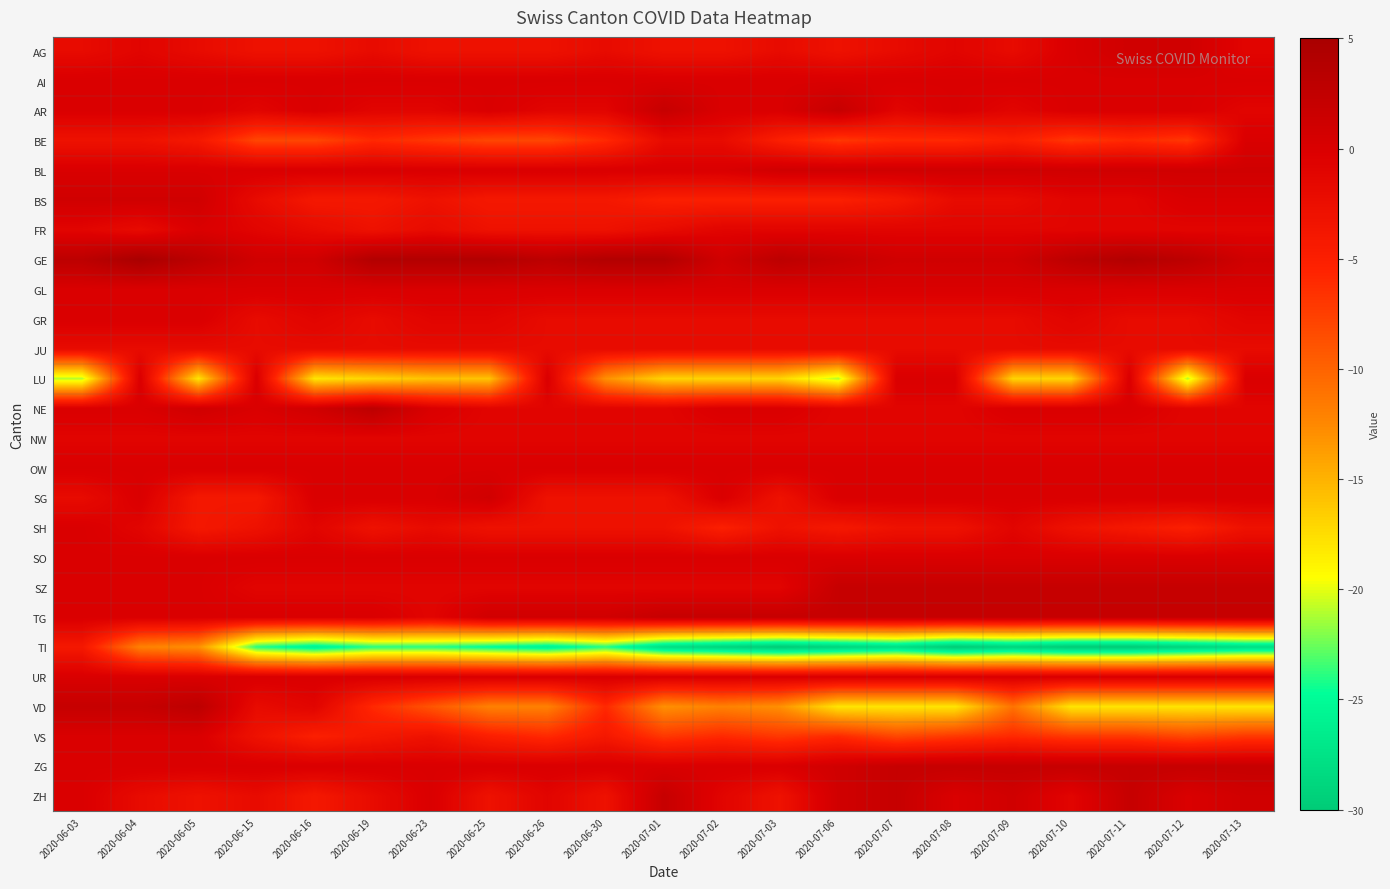

Reading right to left, extract all data points from this chart.

AG: 2020-07-13=-1	2020-07-12=1	2020-07-11=1	2020-07-10=0	2020-07-09=-2	2020-07-08=-1	2020-07-07=-2	2020-07-06=-3	2020-07-03=-2	2020-07-02=-3	2020-07-01=-3	2020-06-30=-2	2020-06-26=-3	2020-06-25=-3	2020-06-23=-3	2020-06-19=-2	2020-06-16=-3	2020-06-15=-3	2020-06-05=-2	2020-06-04=-1	2020-06-03=-2
AI: 2020-07-13=0	2020-07-12=0	2020-07-11=0	2020-07-10=0	2020-07-09=0	2020-07-08=0	2020-07-07=0	2020-07-06=0	2020-07-03=0	2020-07-02=0	2020-07-01=0	2020-06-30=0	2020-06-26=0	2020-06-25=0	2020-06-23=0	2020-06-19=0	2020-06-16=0	2020-06-15=0	2020-06-05=0	2020-06-04=0	2020-06-03=0
AR: 2020-07-13=-1	2020-07-12=0	2020-07-11=0	2020-07-10=0	2020-07-09=-1	2020-07-08=0	2020-07-07=-1	2020-07-06=2	2020-07-03=0	2020-07-02=0	2020-07-01=2	2020-06-30=-1	2020-06-26=-1	2020-06-25=0	2020-06-23=-1	2020-06-19=-1	2020-06-16=0	2020-06-15=-1	2020-06-05=0	2020-06-04=0	2020-06-03=0
BE: 2020-07-13=0	2020-07-12=-7	2020-07-11=-6	2020-07-10=-7	2020-07-09=-5	2020-07-08=-6	2020-07-07=-6	2020-07-06=-7	2020-07-03=-5	2020-07-02=-2	2020-07-01=-2	2020-06-30=-6	2020-06-26=-8	2020-06-25=-8	2020-06-23=-7	2020-06-19=-6	2020-06-16=-8	2020-06-15=-8	2020-06-05=-4	2020-06-04=-3	2020-06-03=-3
BL: 2020-07-13=1	2020-07-12=1	2020-07-11=1	2020-07-10=1	2020-07-09=1	2020-07-08=1	2020-07-07=1	2020-07-06=1	2020-07-03=1	2020-07-02=0	2020-07-01=0	2020-06-30=0	2020-06-26=0	2020-06-25=0	2020-06-23=0	2020-06-19=0	2020-06-16=0	2020-06-15=0	2020-06-05=0	2020-06-04=0	2020-06-03=0
BS: 2020-07-13=0	2020-07-12=0	2020-07-11=-1	2020-07-10=-1	2020-07-09=-2	2020-07-08=-2	2020-07-07=-4	2020-07-06=-5	2020-07-03=-5	2020-07-02=-5	2020-07-01=-5	2020-06-30=-4	2020-06-26=-4	2020-06-25=-4	2020-06-23=-3	2020-06-19=-4	2020-06-16=-4	2020-06-15=-2	2020-06-05=1	2020-06-04=1	2020-06-03=1
FR: 2020-07-13=-1	2020-07-12=-1	2020-07-11=-1	2020-07-10=-1	2020-07-09=-1	2020-07-08=-1	2020-07-07=-1	2020-07-06=-1	2020-07-03=-1	2020-07-02=-1	2020-07-01=-2	2020-06-30=-3	2020-06-26=-3	2020-06-25=-3	2020-06-23=-2	2020-06-19=-3	2020-06-16=-2	2020-06-15=-1	2020-06-05=0	2020-06-04=-2	2020-06-03=-1
GE: 2020-07-13=1	2020-07-12=3	2020-07-11=4	2020-07-10=3	2020-07-09=1	2020-07-08=1	2020-07-07=1	2020-07-06=2	2020-07-03=3	2020-07-02=1	2020-07-01=4	2020-06-30=4	2020-06-26=3	2020-06-25=4	2020-06-23=4	2020-06-19=4	2020-06-16=1	2020-06-15=1	2020-06-05=3	2020-06-04=5	2020-06-03=3
GL: 2020-07-13=0	2020-07-12=0	2020-07-11=0	2020-07-10=0	2020-07-09=0	2020-07-08=0	2020-07-07=0	2020-07-06=0	2020-07-03=0	2020-07-02=0	2020-07-01=0	2020-06-30=0	2020-06-26=0	2020-06-25=0	2020-06-23=0	2020-06-19=0	2020-06-16=0	2020-06-15=0	2020-06-05=0	2020-06-04=0	2020-06-03=0
GR: 2020-07-13=-1	2020-07-12=-2	2020-07-11=-2	2020-07-10=-1	2020-07-09=-2	2020-07-08=-2	2020-07-07=-2	2020-07-06=-2	2020-07-03=-2	2020-07-02=-2	2020-07-01=-2	2020-06-30=-2	2020-06-26=-2	2020-06-25=-1	2020-06-23=-1	2020-06-19=-2	2020-06-16=-1	2020-06-15=-2	2020-06-05=0	2020-06-04=0	2020-06-03=0
JU: 2020-07-13=-2	2020-07-12=-2	2020-07-11=-2	2020-07-10=-2	2020-07-09=-2	2020-07-08=-2	2020-07-07=-2	2020-07-06=-2	2020-07-03=-2	2020-07-02=-2	2020-07-01=-2	2020-06-30=-2	2020-06-26=-2	2020-06-25=-2	2020-06-23=-2	2020-06-19=-2	2020-06-16=-2	2020-06-15=-2	2020-06-05=-2	2020-06-04=-2	2020-06-03=-2
LU: 2020-07-13=0	2020-07-12=-21	2020-07-11=0	2020-07-10=-17	2020-07-09=-17	2020-07-08=0	2020-07-07=0	2020-07-06=-21	2020-07-03=-17	2020-07-02=-17	2020-07-01=-17	2020-06-30=-13	2020-06-26=0	2020-06-25=-16	2020-06-23=-16	2020-06-19=-17	2020-06-16=-18	2020-06-15=0	2020-06-05=-18	2020-06-04=0	2020-06-03=-21
NE: 2020-07-13=-1	2020-07-12=-1	2020-07-11=0	2020-07-10=0	2020-07-09=0	2020-07-08=-1	2020-07-07=-1	2020-07-06=-1	2020-07-03=0	2020-07-02=0	2020-07-01=-1	2020-06-30=-1	2020-06-26=-1	2020-06-25=-1	2020-06-23=0	2020-06-19=3	2020-06-16=1	2020-06-15=0	2020-06-05=1	2020-06-04=0	2020-06-03=0
NW: 2020-07-13=-1	2020-07-12=-1	2020-07-11=-1	2020-07-10=-1	2020-07-09=-1	2020-07-08=-1	2020-07-07=-1	2020-07-06=-1	2020-07-03=-1	2020-07-02=-1	2020-07-01=-1	2020-06-30=-1	2020-06-26=-1	2020-06-25=-1	2020-06-23=-1	2020-06-19=-1	2020-06-16=-1	2020-06-15=-1	2020-06-05=-1	2020-06-04=-1	2020-06-03=-1
OW: 2020-07-13=0	2020-07-12=0	2020-07-11=0	2020-07-10=0	2020-07-09=0	2020-07-08=0	2020-07-07=0	2020-07-06=0	2020-07-03=0	2020-07-02=0	2020-07-01=0	2020-06-30=0	2020-06-26=0	2020-06-25=0	2020-06-23=0	2020-06-19=0	2020-06-16=0	2020-06-15=0	2020-06-05=0	2020-06-04=0	2020-06-03=0
SG: 2020-07-13=0	2020-07-12=0	2020-07-11=0	2020-07-10=0	2020-07-09=0	2020-07-08=0	2020-07-07=0	2020-07-06=0	2020-07-03=-3	2020-07-02=0	2020-07-01=-3	2020-06-30=-3	2020-06-26=-3	2020-06-25=1	2020-06-23=0	2020-06-19=0	2020-06-16=0	2020-06-15=-4	2020-06-05=-4	2020-06-04=0	2020-06-03=-2
SH: 2020-07-13=-3	2020-07-12=-5	2020-07-11=-4	2020-07-10=-3	2020-07-09=-1	2020-07-08=-3	2020-07-07=-3	2020-07-06=-4	2020-07-03=-3	2020-07-02=-5	2020-07-01=-3	2020-06-30=-3	2020-06-26=-3	2020-06-25=-3	2020-06-23=-2	2020-06-19=-3	2020-06-16=-1	2020-06-15=-3	2020-06-05=-4	2020-06-04=-1	2020-06-03=0
SO: 2020-07-13=0	2020-07-12=0	2020-07-11=0	2020-07-10=0	2020-07-09=0	2020-07-08=0	2020-07-07=0	2020-07-06=0	2020-07-03=0	2020-07-02=0	2020-07-01=0	2020-06-30=0	2020-06-26=0	2020-06-25=0	2020-06-23=0	2020-06-19=0	2020-06-16=0	2020-06-15=0	2020-06-05=0	2020-06-04=0	2020-06-03=0
SZ: 2020-07-13=2	2020-07-12=2	2020-07-11=2	2020-07-10=2	2020-07-09=2	2020-07-08=2	2020-07-07=2	2020-07-06=2	2020-07-03=-1	2020-07-02=-1	2020-07-01=-1	2020-06-30=-1	2020-06-26=-1	2020-06-25=-1	2020-06-23=-1	2020-06-19=-1	2020-06-16=-1	2020-06-15=-1	2020-06-05=0	2020-06-04=0	2020-06-03=0
TG: 2020-07-13=2	2020-07-12=2	2020-07-11=2	2020-07-10=2	2020-07-09=2	2020-07-08=2	2020-07-07=2	2020-07-06=2	2020-07-03=2	2020-07-02=2	2020-07-01=2	2020-06-30=1	2020-06-26=1	2020-06-25=1	2020-06-23=-1	2020-06-19=0	2020-06-16=0	2020-06-15=0	2020-06-05=0	2020-06-04=0	2020-06-03=0
TI: 2020-07-13=-28	2020-07-12=-29	2020-07-11=-30	2020-07-10=-30	2020-07-09=-29	2020-07-08=-30	2020-07-07=-28	2020-07-06=-29	2020-07-03=-30	2020-07-02=-29	2020-07-01=-28	2020-06-30=-24	2020-06-26=-26	2020-06-25=-25	2020-06-23=-24	2020-06-19=-24	2020-06-16=-26	2020-06-15=-24	2020-06-05=-13	2020-06-04=-12	2020-06-03=-4
UR: 2020-07-13=0	2020-07-12=0	2020-07-11=0	2020-07-10=0	2020-07-09=0	2020-07-08=0	2020-07-07=0	2020-07-06=0	2020-07-03=0	2020-07-02=0	2020-07-01=0	2020-06-30=0	2020-06-26=0	2020-06-25=0	2020-06-23=0	2020-06-19=0	2020-06-16=0	2020-06-15=0	2020-06-05=0	2020-06-04=0	2020-06-03=0
VD: 2020-07-13=-18	2020-07-12=-18	2020-07-11=-18	2020-07-10=-18	2020-07-09=-11	2020-07-08=-18	2020-07-07=-18	2020-07-06=-18	2020-07-03=-13	2020-07-02=-12	2020-07-01=-13	2020-06-30=-6	2020-06-26=-12	2020-06-25=-12	2020-06-23=-9	2020-06-19=-6	2020-06-16=-1	2020-06-15=-2	2020-06-05=3	2020-06-04=2	2020-06-03=2
VS: 2020-07-13=-7	2020-07-12=-8	2020-07-11=-7	2020-07-10=-7	2020-07-09=-6	2020-07-08=-7	2020-07-07=-8	2020-07-06=-6	2020-07-03=-7	2020-07-02=-6	2020-07-01=-7	2020-06-30=-4	2020-06-26=-6	2020-06-25=-5	2020-06-23=-3	2020-06-19=-4	2020-06-16=-5	2020-06-15=-3	2020-06-05=0	2020-06-04=0	2020-06-03=0
ZG: 2020-07-13=2	2020-07-12=2	2020-07-11=2	2020-07-10=2	2020-07-09=2	2020-07-08=2	2020-07-07=2	2020-07-06=1	2020-07-03=0	2020-07-02=0	2020-07-01=0	2020-06-30=0	2020-06-26=0	2020-06-25=0	2020-06-23=0	2020-06-19=0	2020-06-16=0	2020-06-15=0	2020-06-05=0	2020-06-04=0	2020-06-03=0
ZH: 2020-07-13=1	2020-07-12=0	2020-07-11=2	2020-07-10=-1	2020-07-09=1	2020-07-08=0	2020-07-07=2	2020-07-06=1	2020-07-03=-3	2020-07-02=-1	2020-07-01=2	2020-06-30=-3	2020-06-26=-1	2020-06-25=-3	2020-06-23=0	2020-06-19=-2	2020-06-16=-4	2020-06-15=-2	2020-06-05=-3	2020-06-04=-2	2020-06-03=0